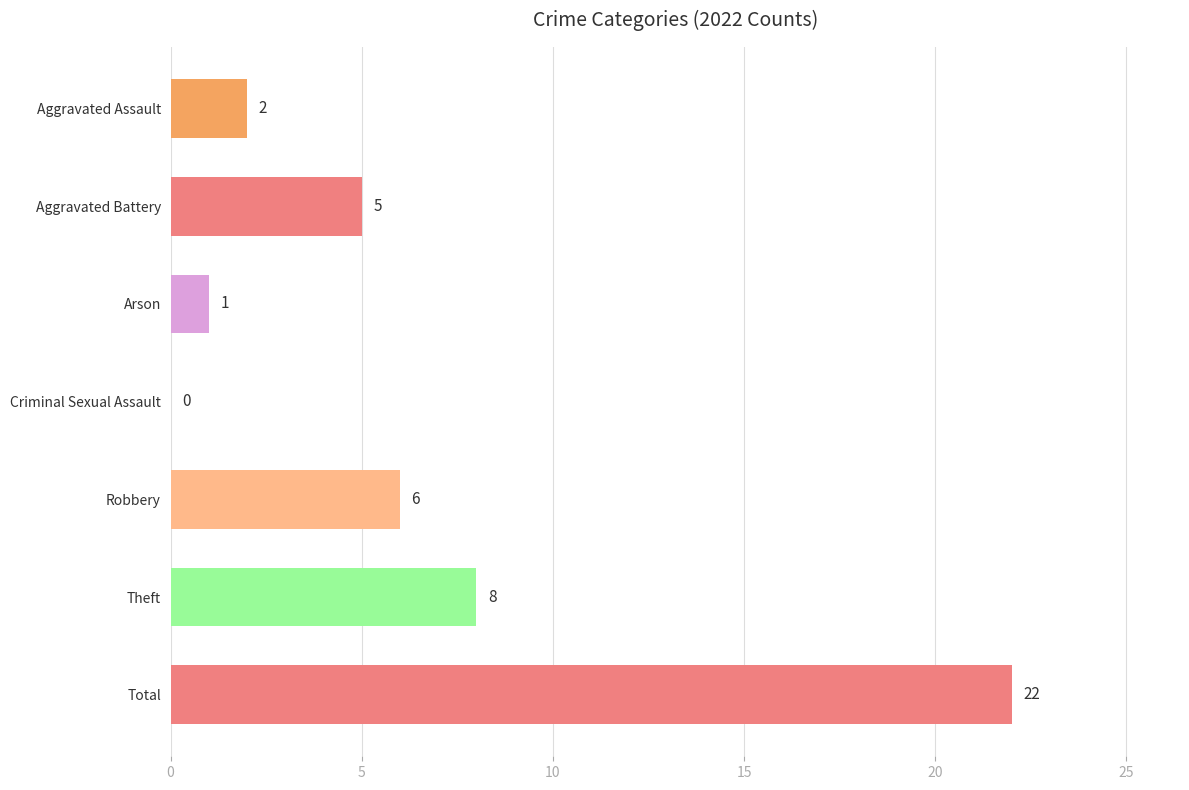

Reading top to bottom, extract all data points from this chart.

Aggravated Assault=2	Aggravated Battery=5	Arson=1	Criminal Sexual Assault=0	Robbery=6	Theft=8	Total=22